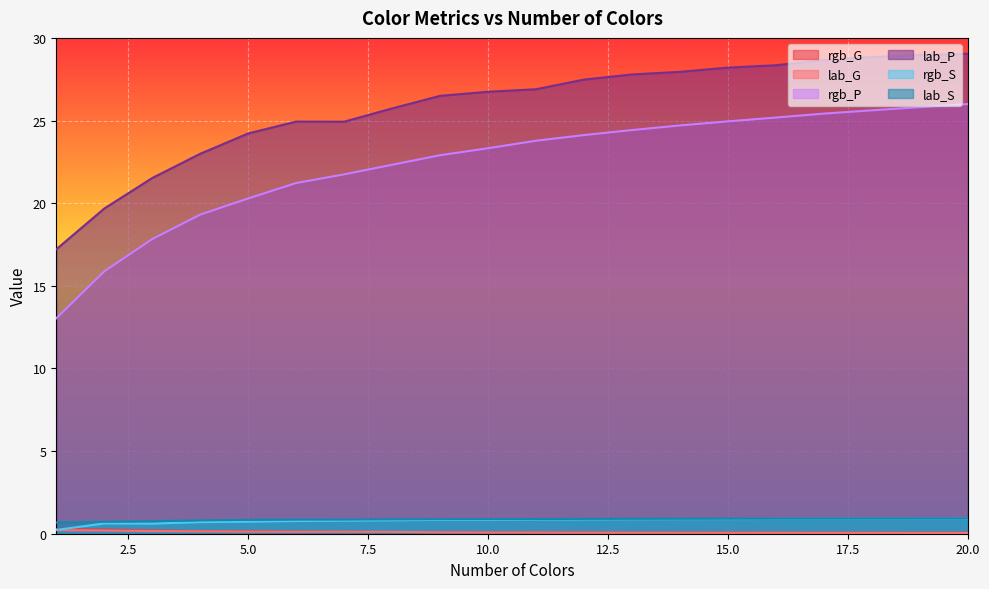

What is the value of the rgb_G point at the 14th from the left?

0.1